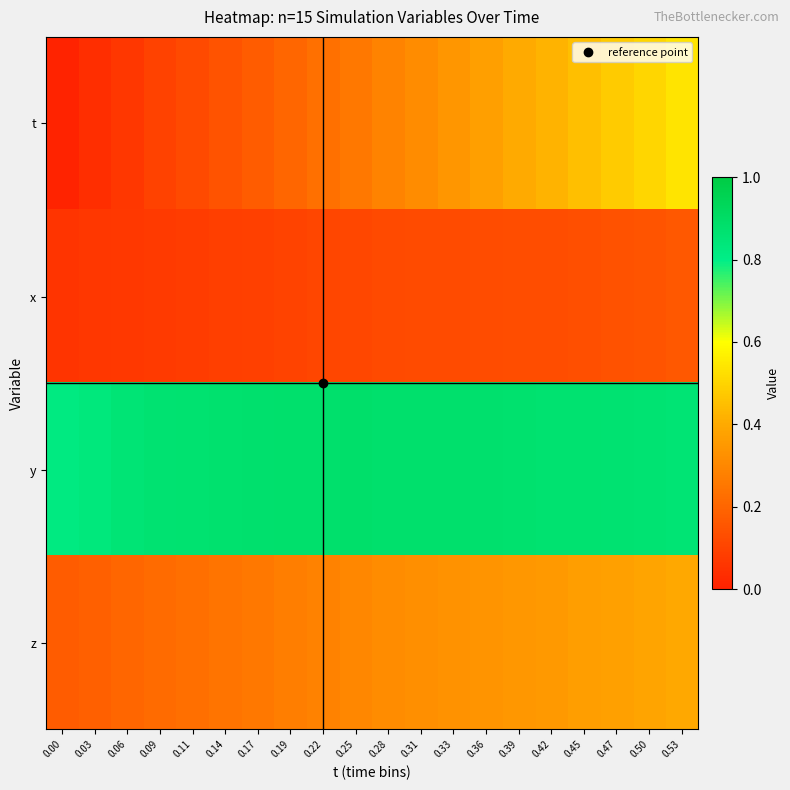

Which series has the largest total across all categories?

y